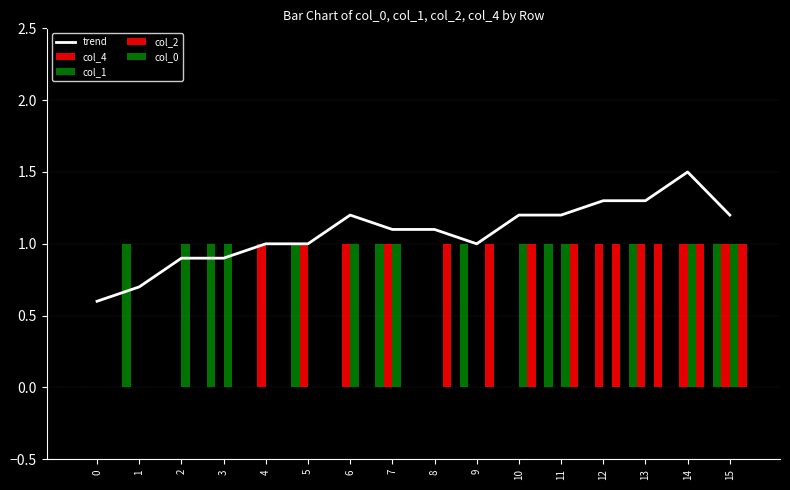

What is the average value of the col_1 series?

0.5